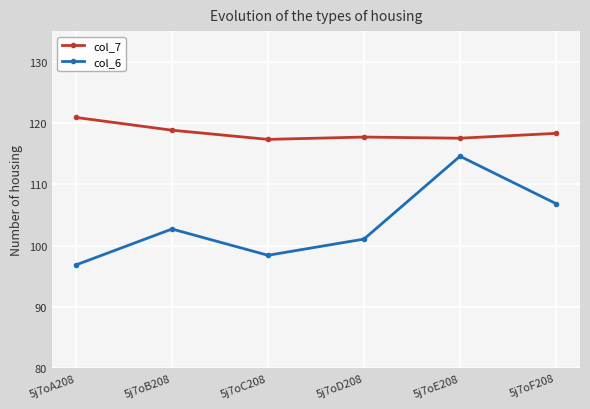

What is the lowest value of the col_6 series?

96.9